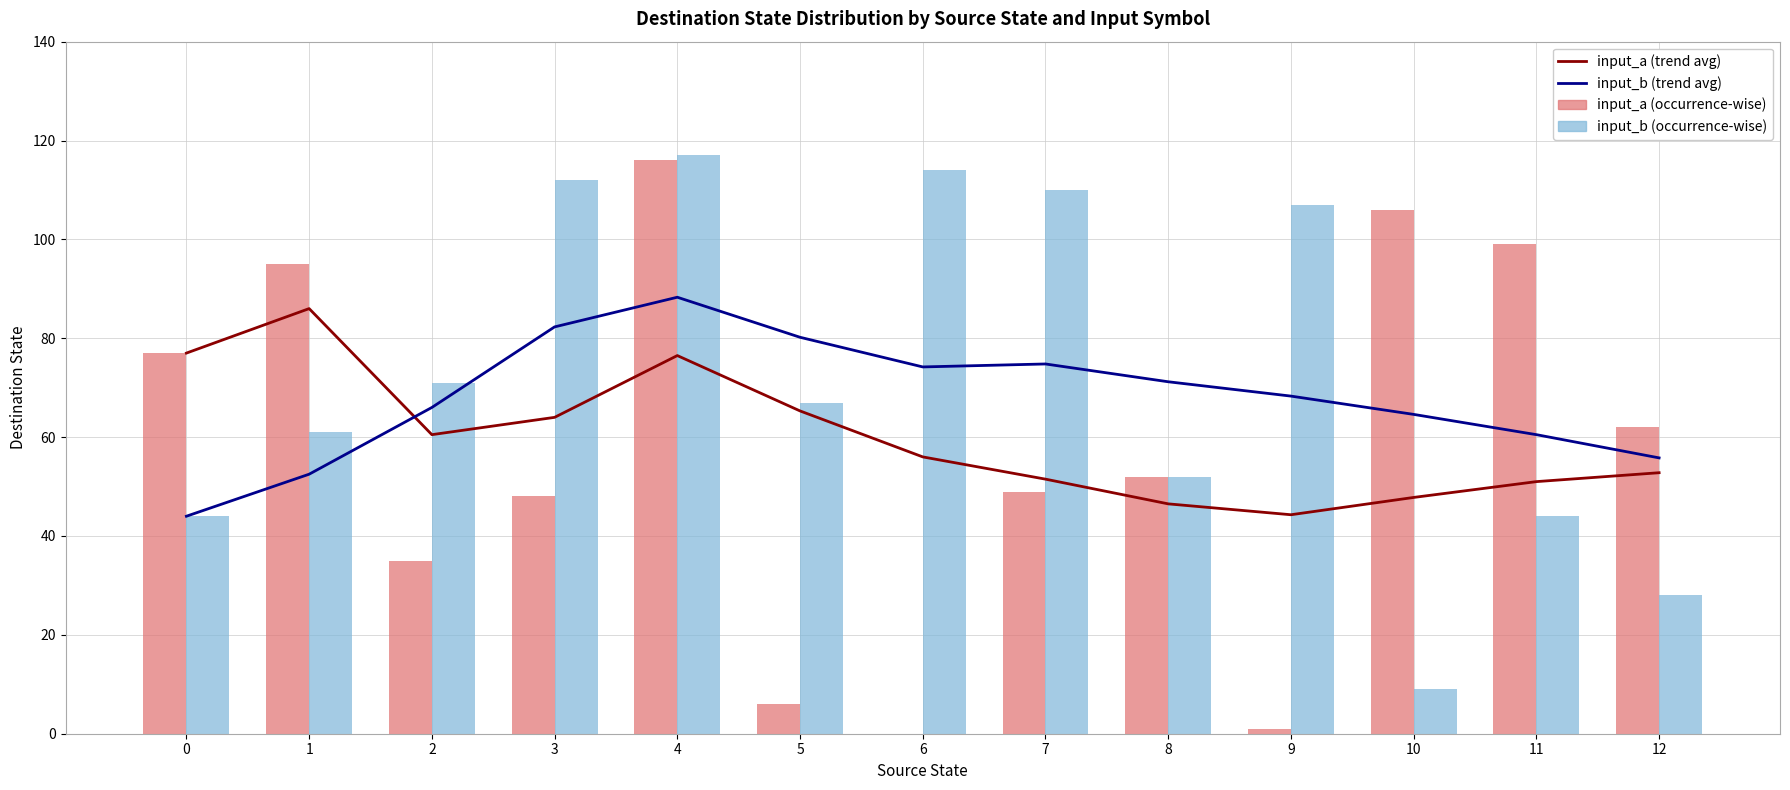

How many values in the input_a (trend avg) series are below 56?

6